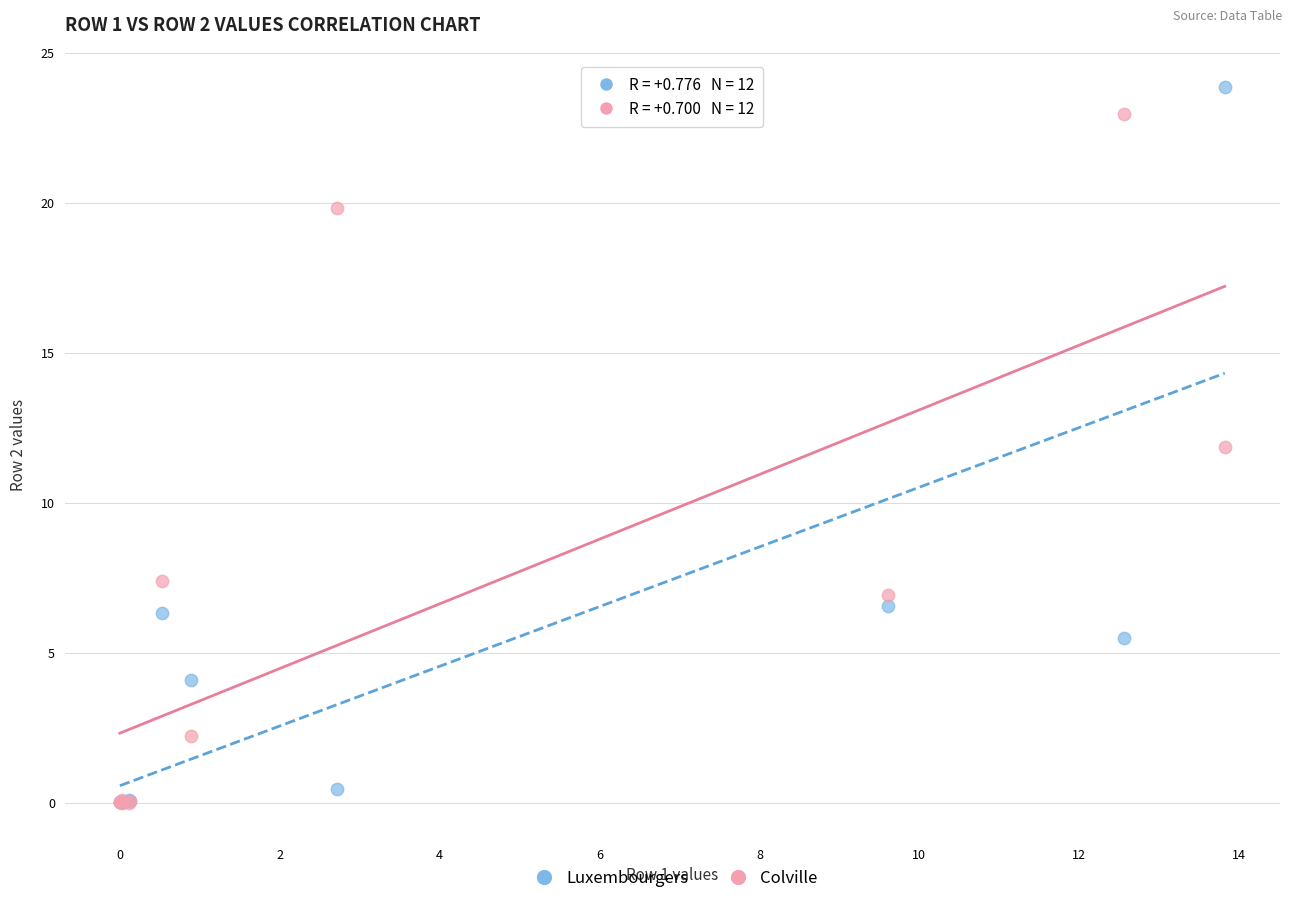

Which series reaches the maximum Y coordinate?

Luxembourgers